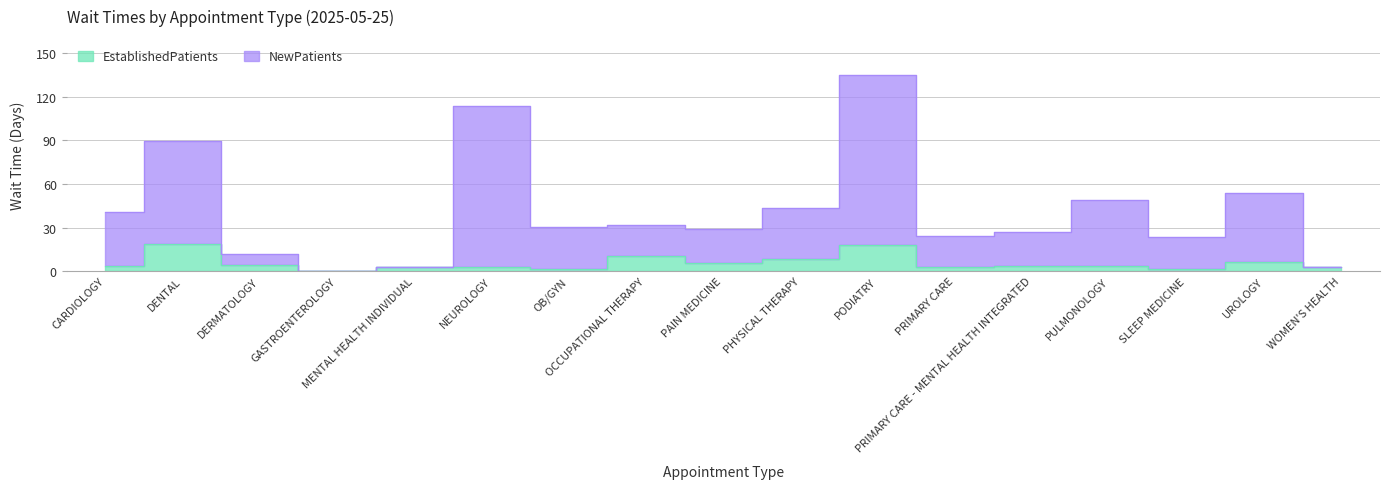

How many lines are shown in the chart?

2